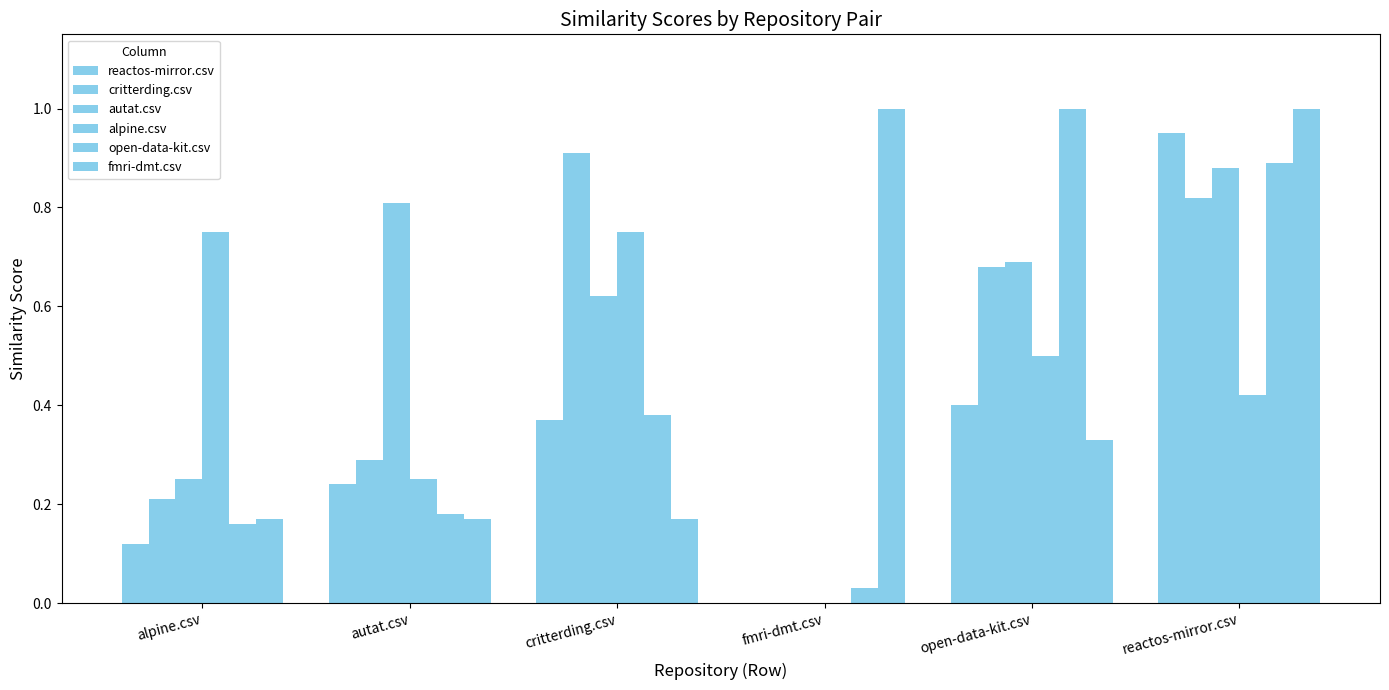

Which series changed the most between autat.csv and fmri-dmt.csv?

fmri-dmt.csv